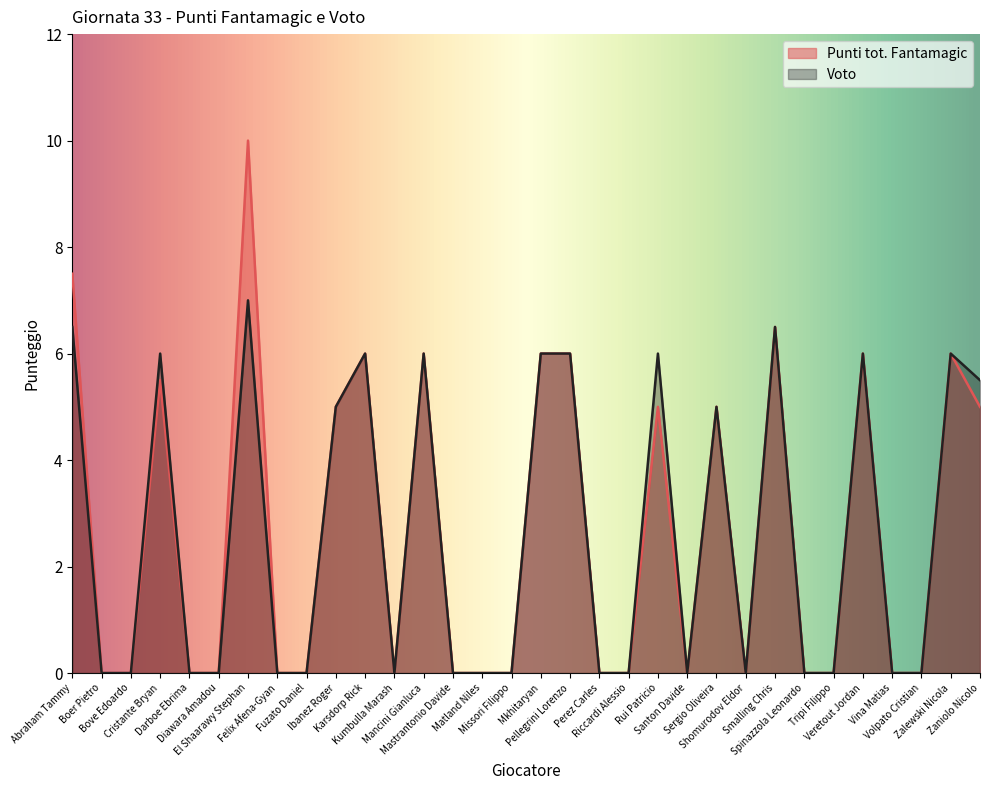

How many interior local peaks does the Voto series have?

9